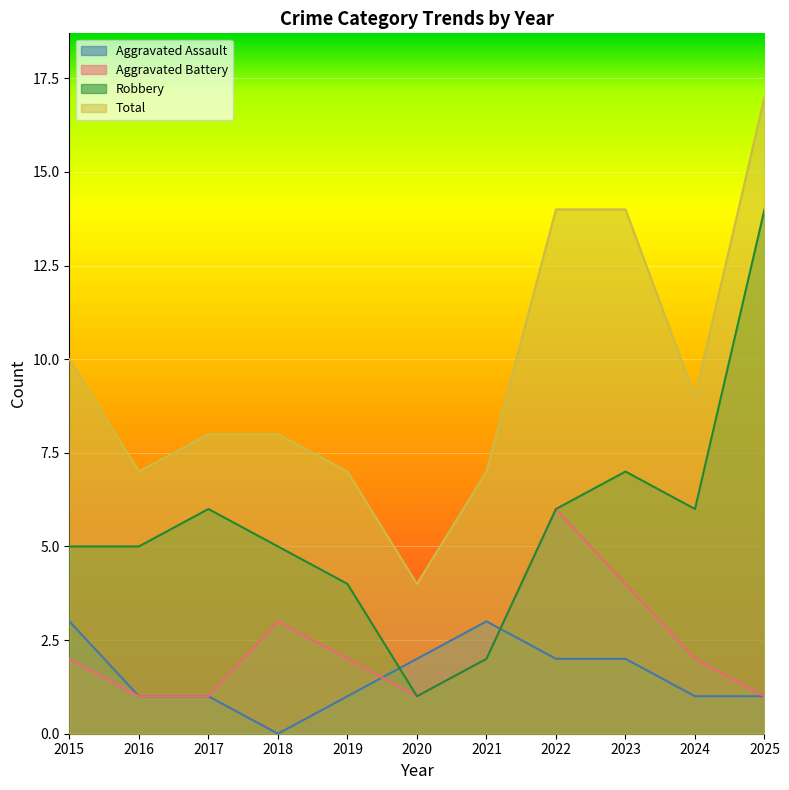

How many lines are shown in the chart?

4